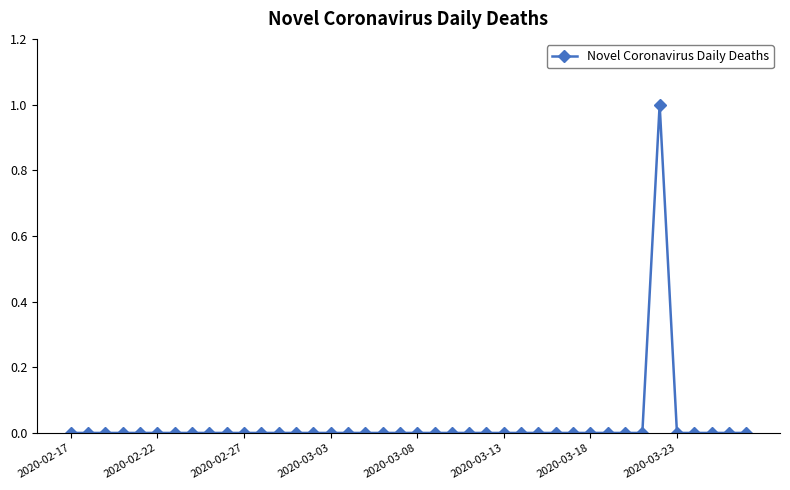

True or false: there are more than 0 points higher than both neighbors.

True